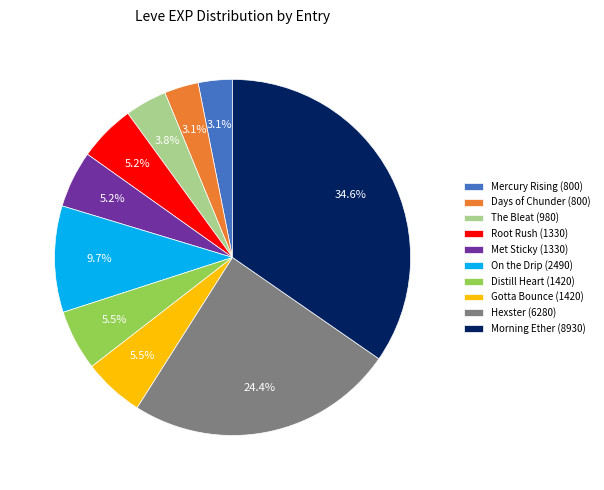

Combined, what portion of the pie is The Bleat (980) and Root Rush (1330)?

9.0%